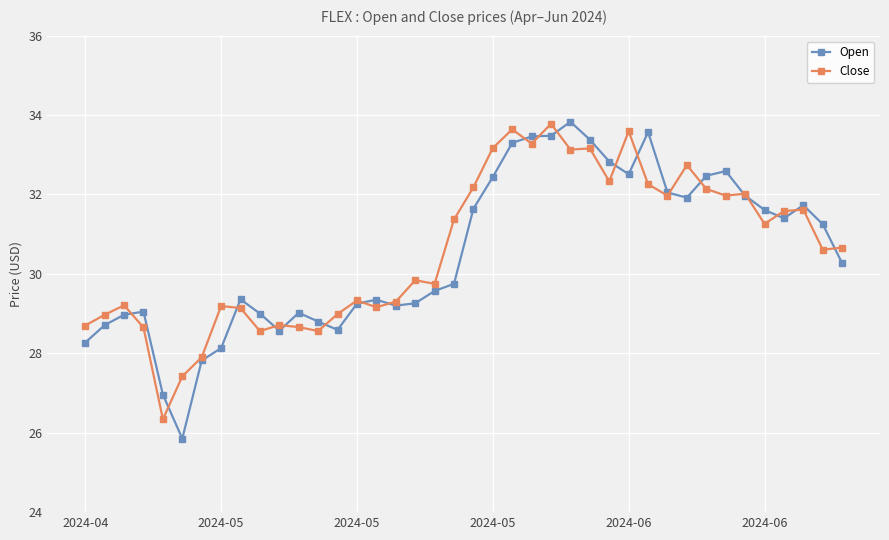

How many lines are shown in the chart?

2